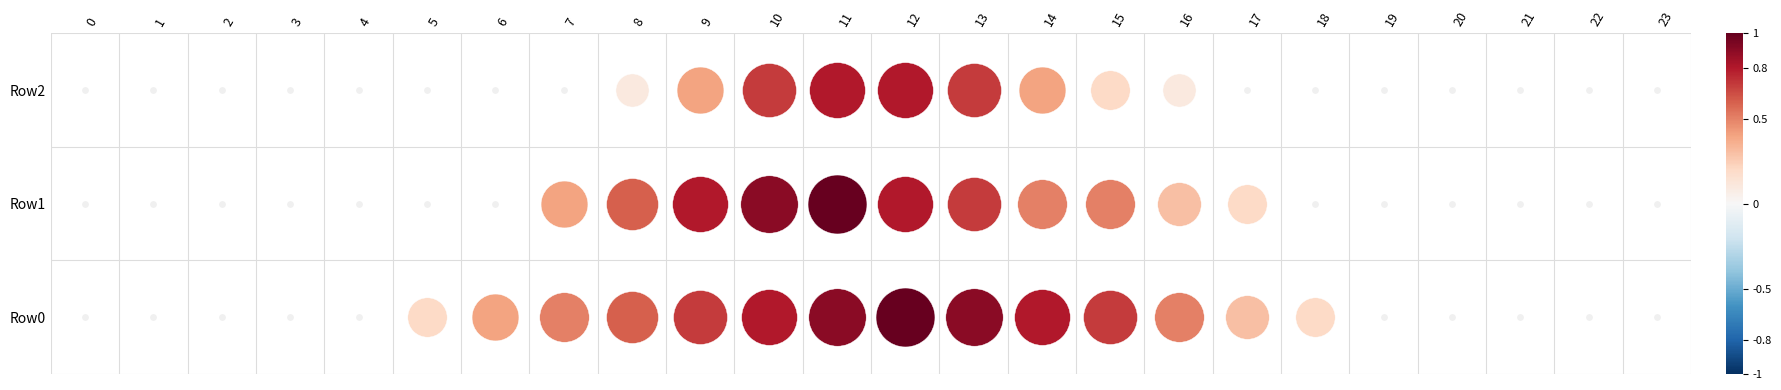

Reading left to right, what are all the values shown in this chart?

Row0: 0=0.0	1=0.0	2=0.0	3=0.0	4=0.0	5=11.6	6=23.2	7=29.0	8=34.8	9=40.6	10=46.4	11=52.2	12=58.0	13=52.2	14=46.4	15=40.6	16=29.0	17=17.4	18=11.6	19=0.0	20=0.0	21=0.0	22=0.0	23=0.0
Row1: 0=0.0	1=0.0	2=0.0	3=0.0	4=0.0	5=0.0	6=0.0	7=23.2	8=34.8	9=46.4	10=52.2	11=58.0	12=46.4	13=40.6	14=29.0	15=29.0	16=17.4	17=11.6	18=0.0	19=0.0	20=0.0	21=0.0	22=0.0	23=0.0
Row2: 0=0.0	1=0.0	2=0.0	3=0.0	4=0.0	5=0.0	6=0.0	7=0.0	8=5.8	9=23.2	10=40.6	11=46.4	12=46.4	13=40.6	14=23.2	15=11.6	16=5.8	17=0.0	18=0.0	19=0.0	20=0.0	21=0.0	22=0.0	23=0.0